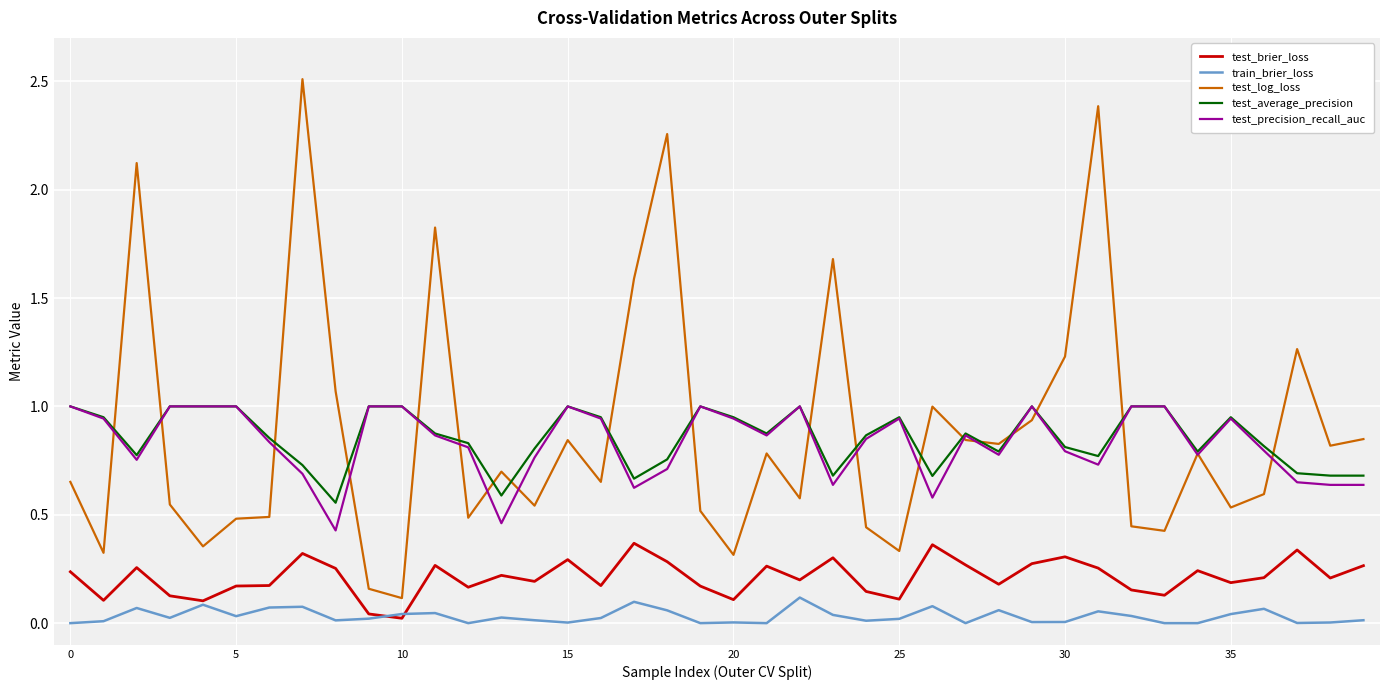

In train_brier_loss, how many points are higher than both neighbors (excluding endpoints)?

12